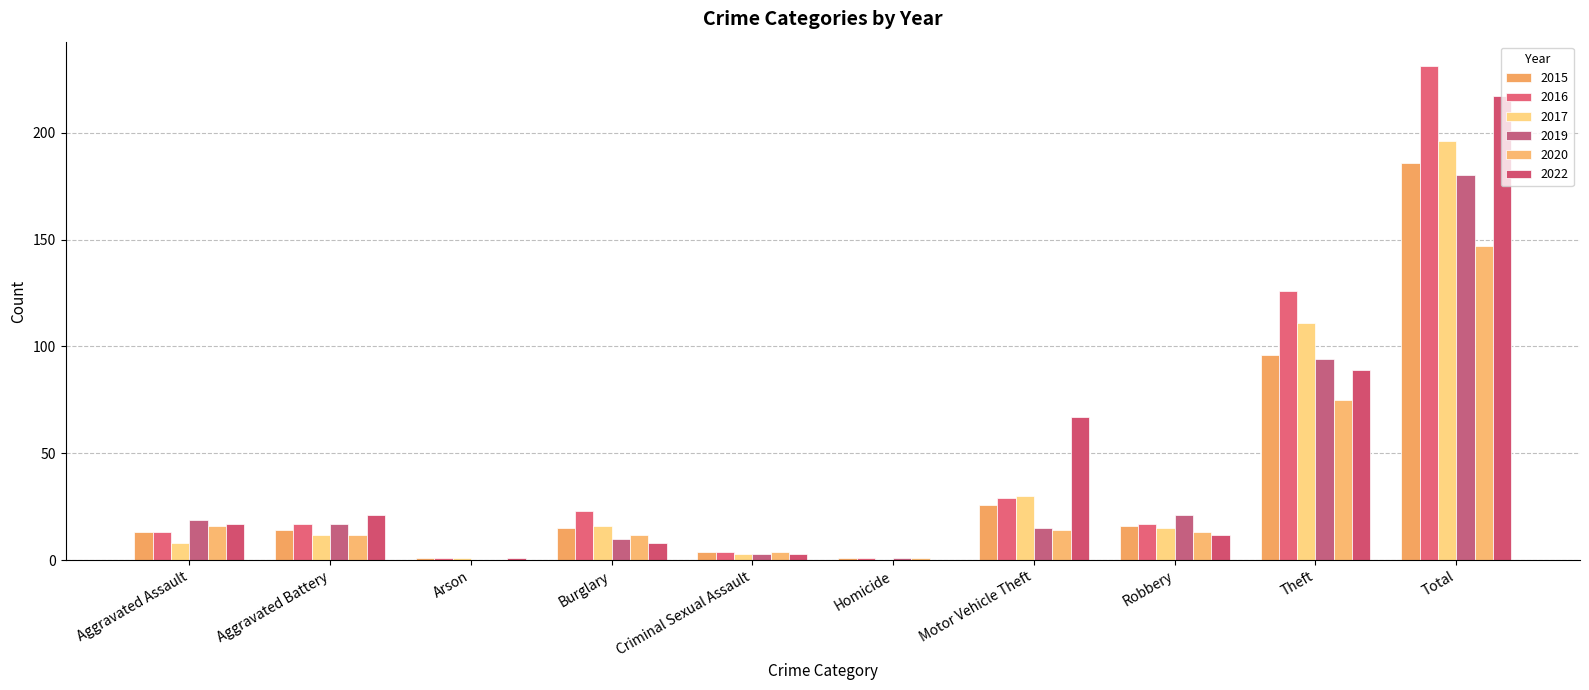

Is it true that 2017 equals 196 at Total?

True